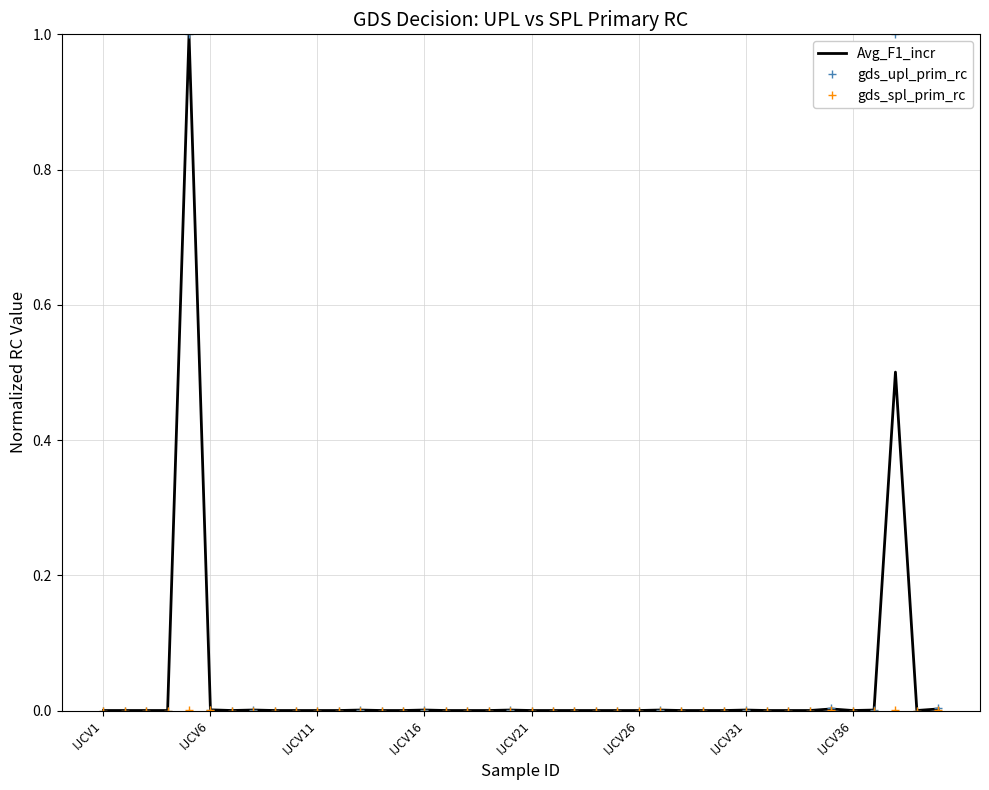

Which series has the widest spread of values?

gds_upl_prim_rc